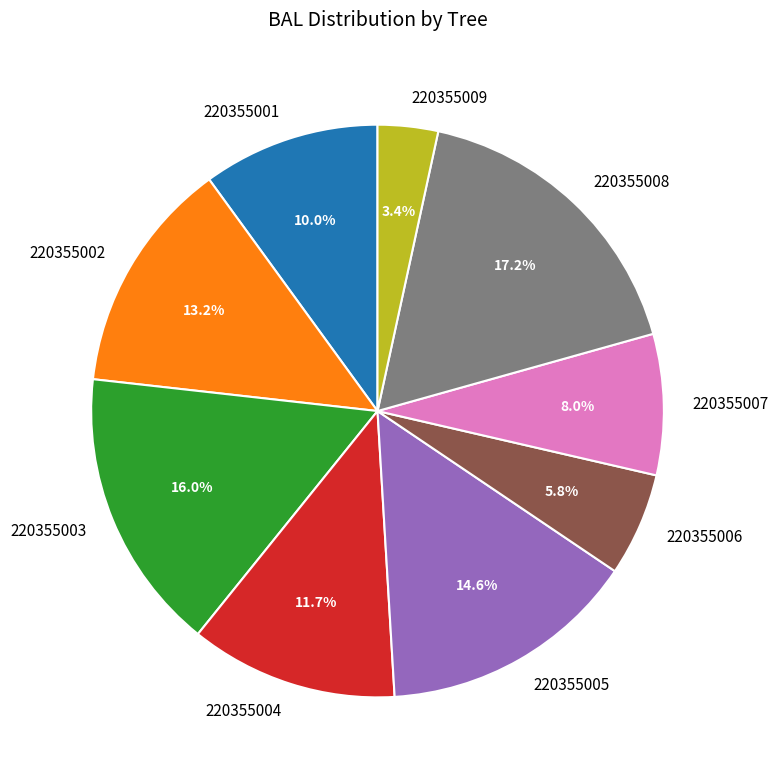

What is the ratio of the value at 220355005 to the value at 220355008?

0.8